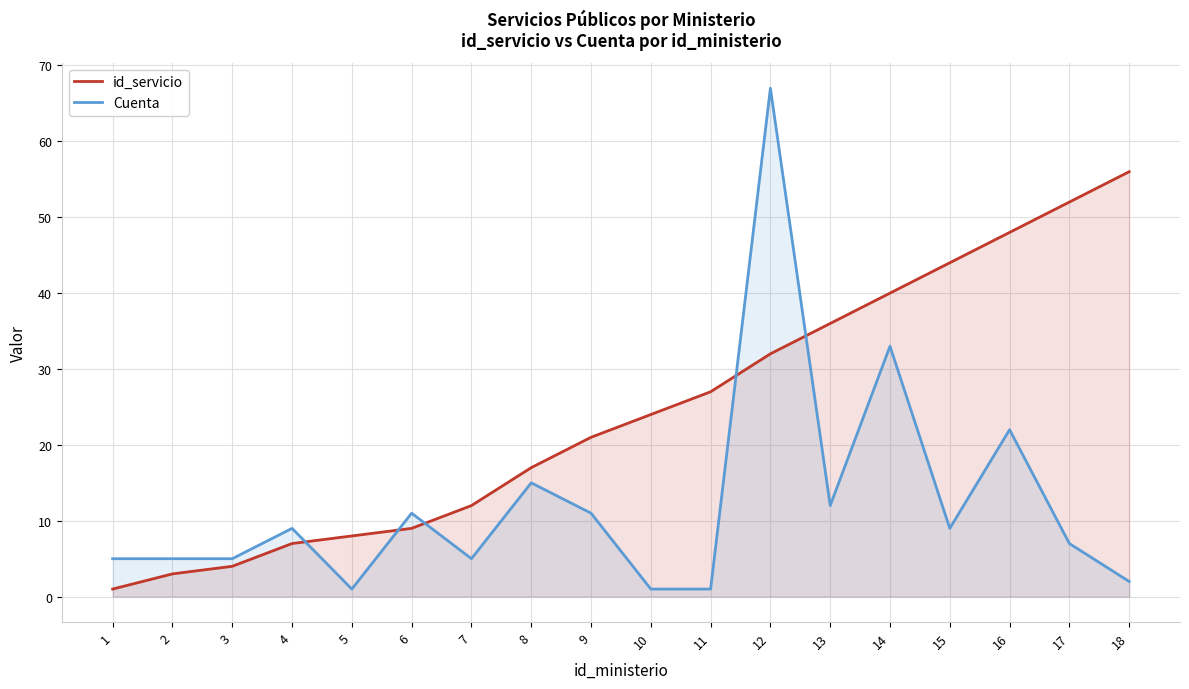

What is the average value of the id_servicio series?

24